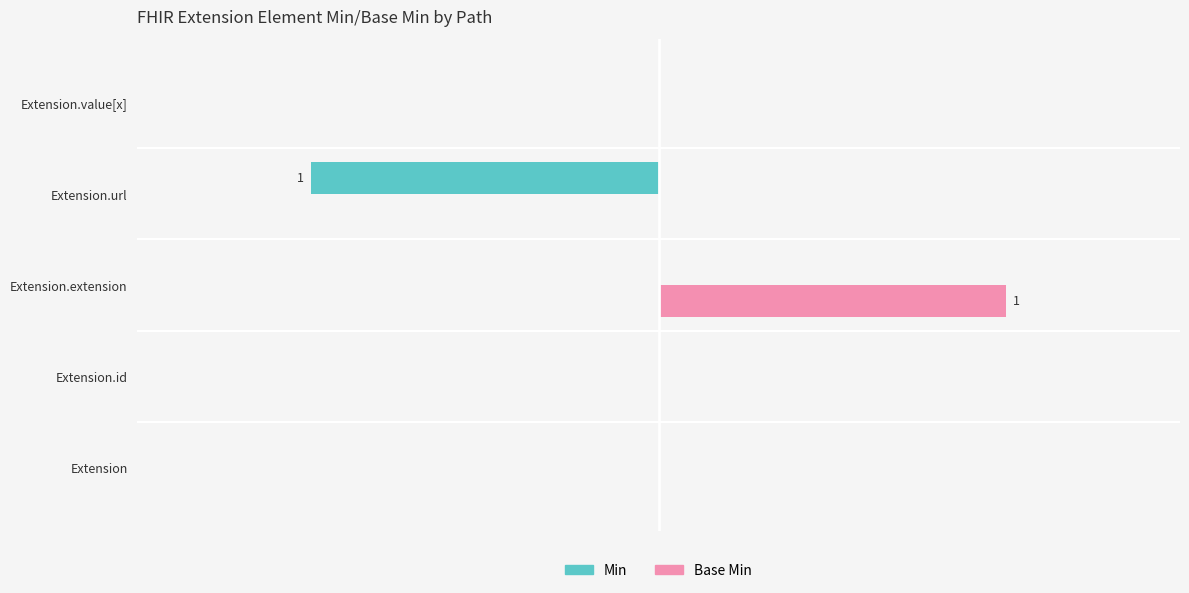

What are all the series names shown in the legend?

Min, Base Min